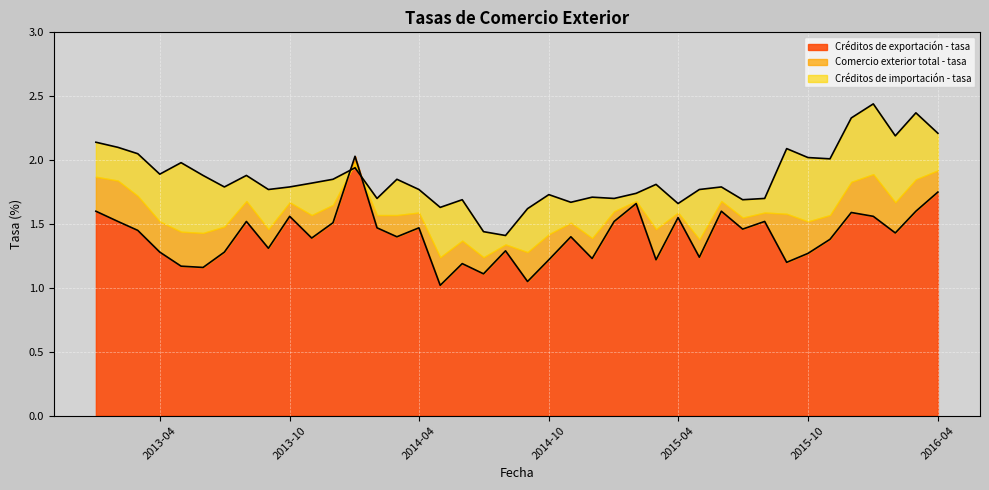

True or false: Créditos de exportación - tasa and Créditos de importación - tasa cross at least once.

True